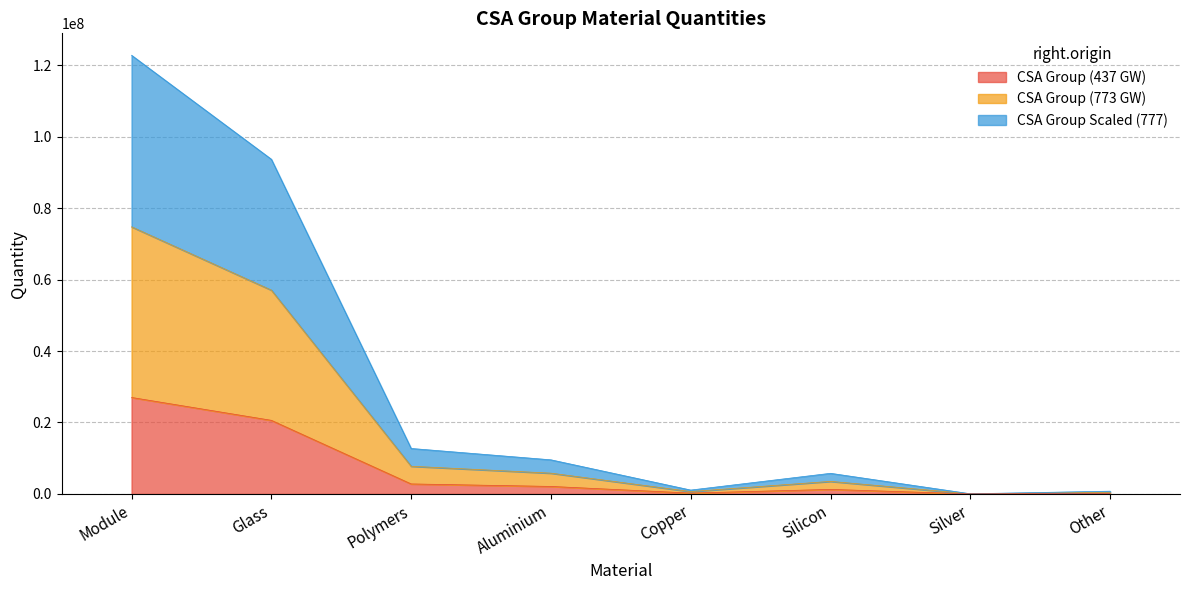

What is the label of the 1st point from the left?

Module